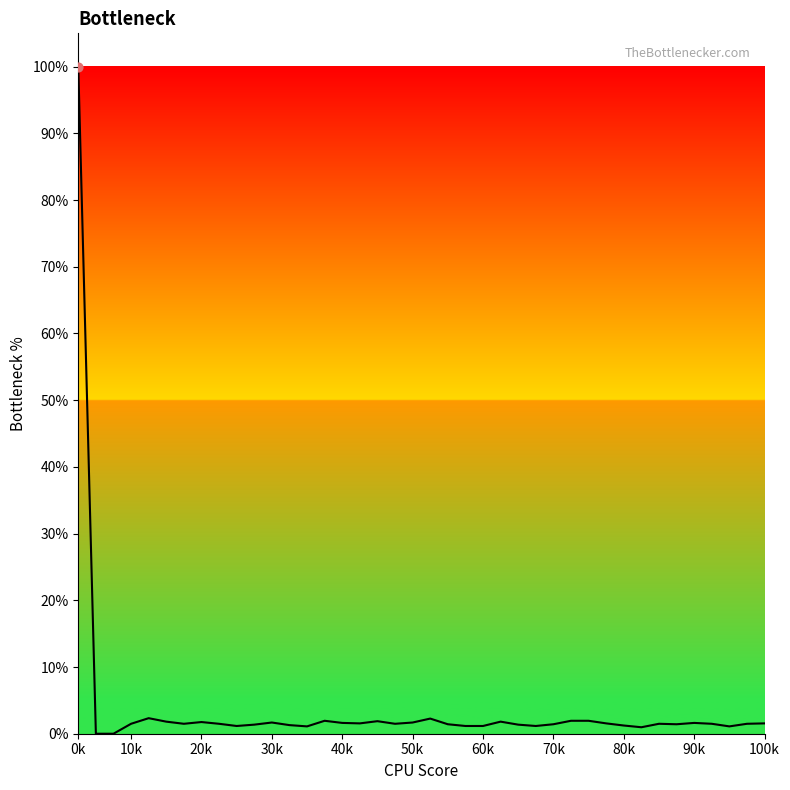

What is the ratio of the value at 32 to the value at 19?

0.6